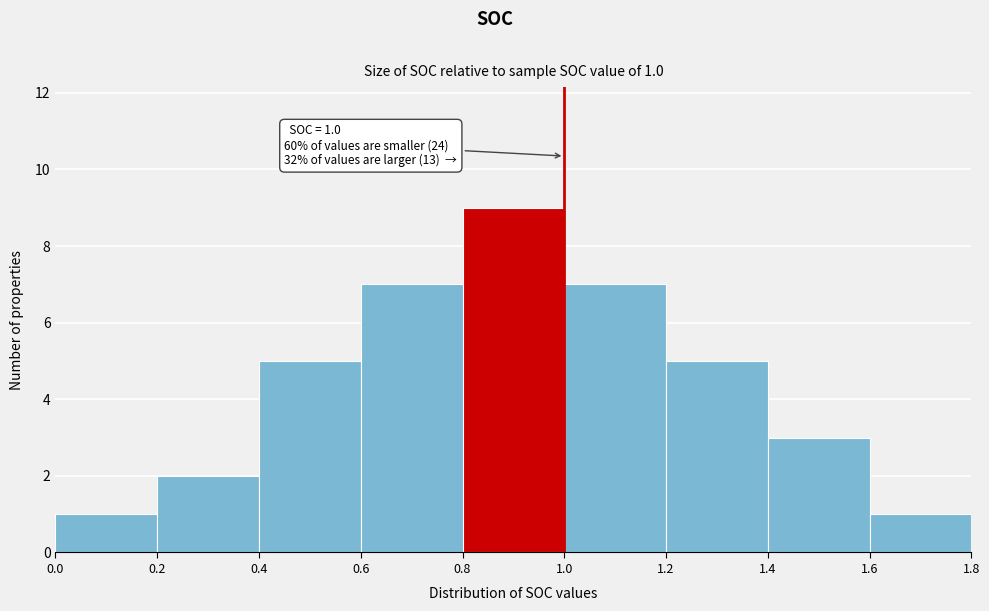

Over which range of the x-axis is the bar tallest?

0.8 to 1.0